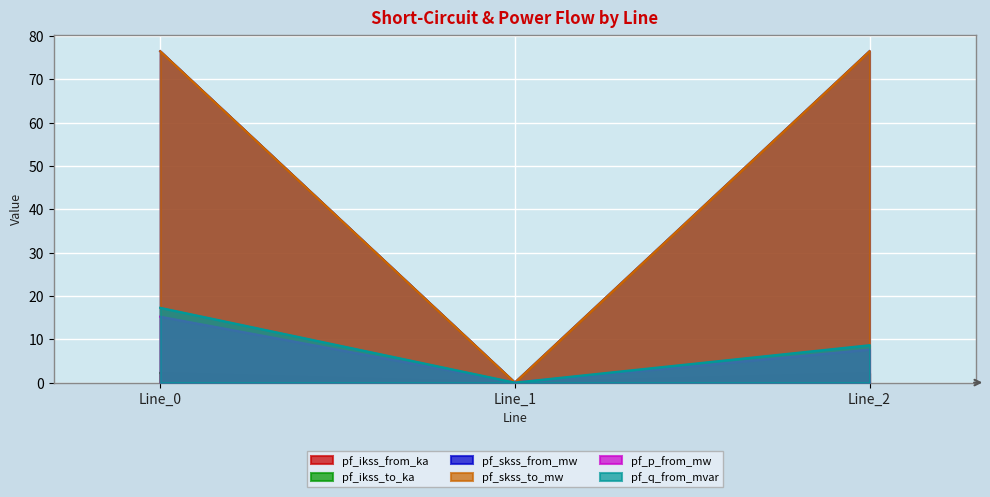

Which series changed the most between Line_1 and Line_2?

pf_skss_from_mw